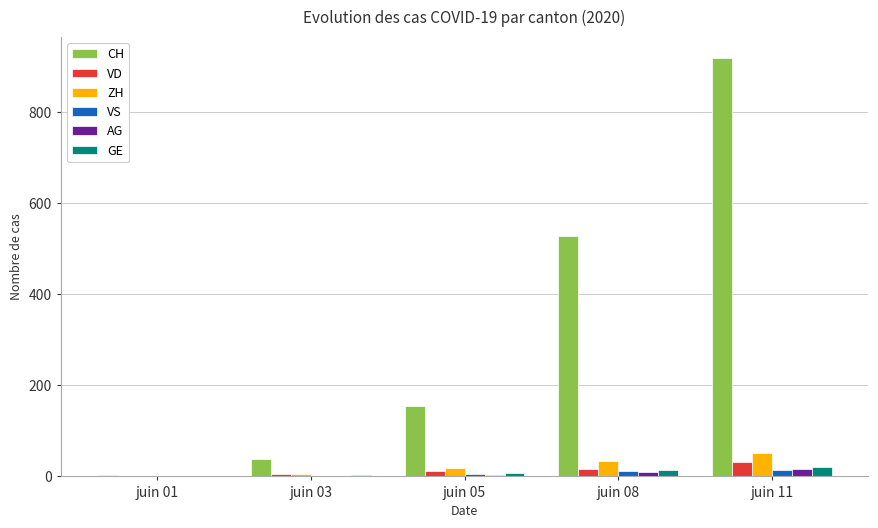

What is the highest value of the CH series?

919